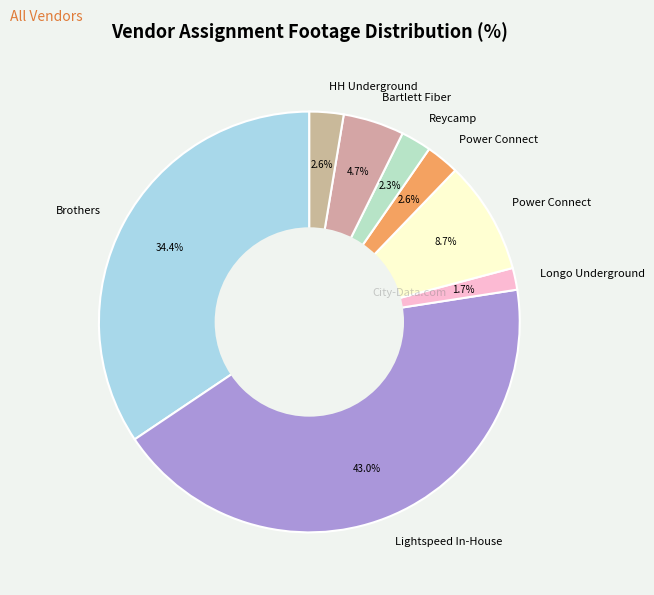

How many slices are in this pie chart?

8